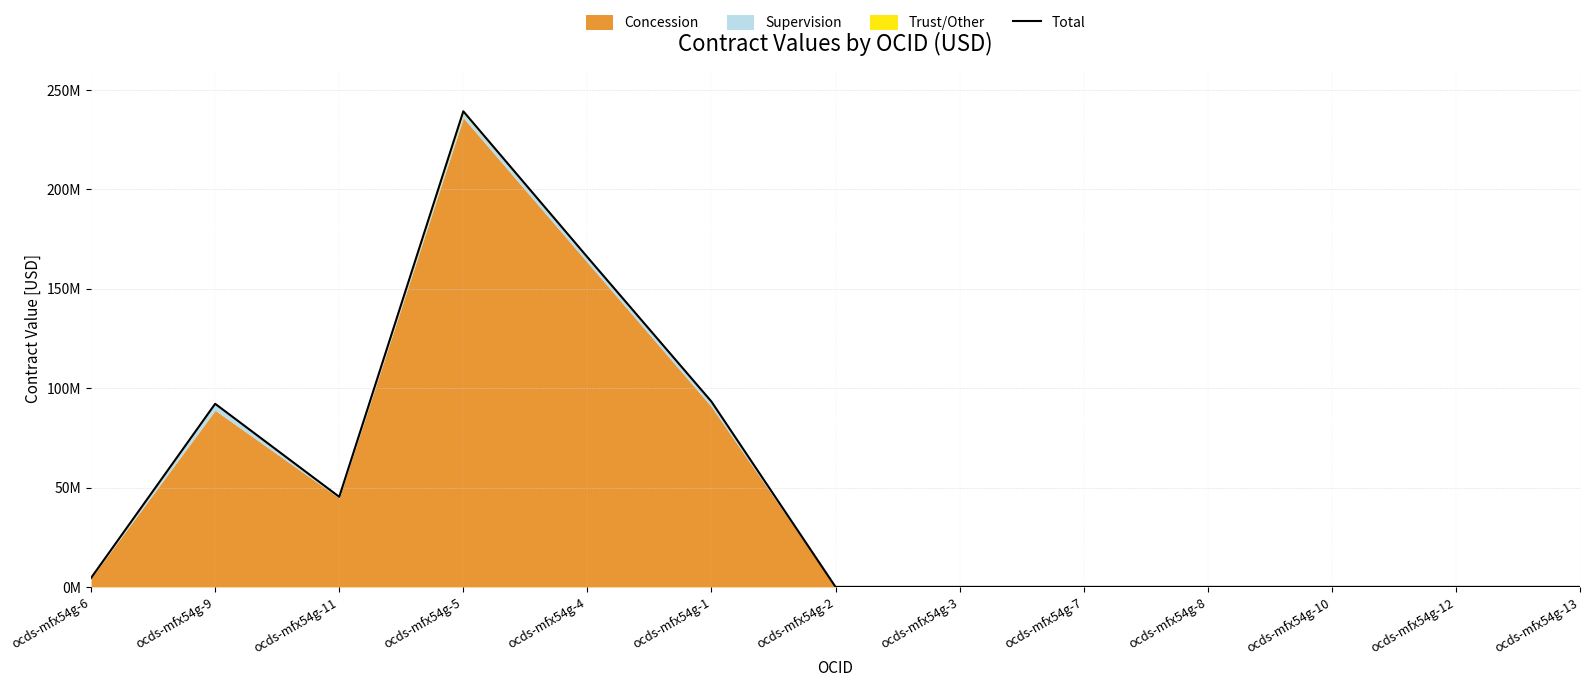

Count the number of values greater than 0.

6